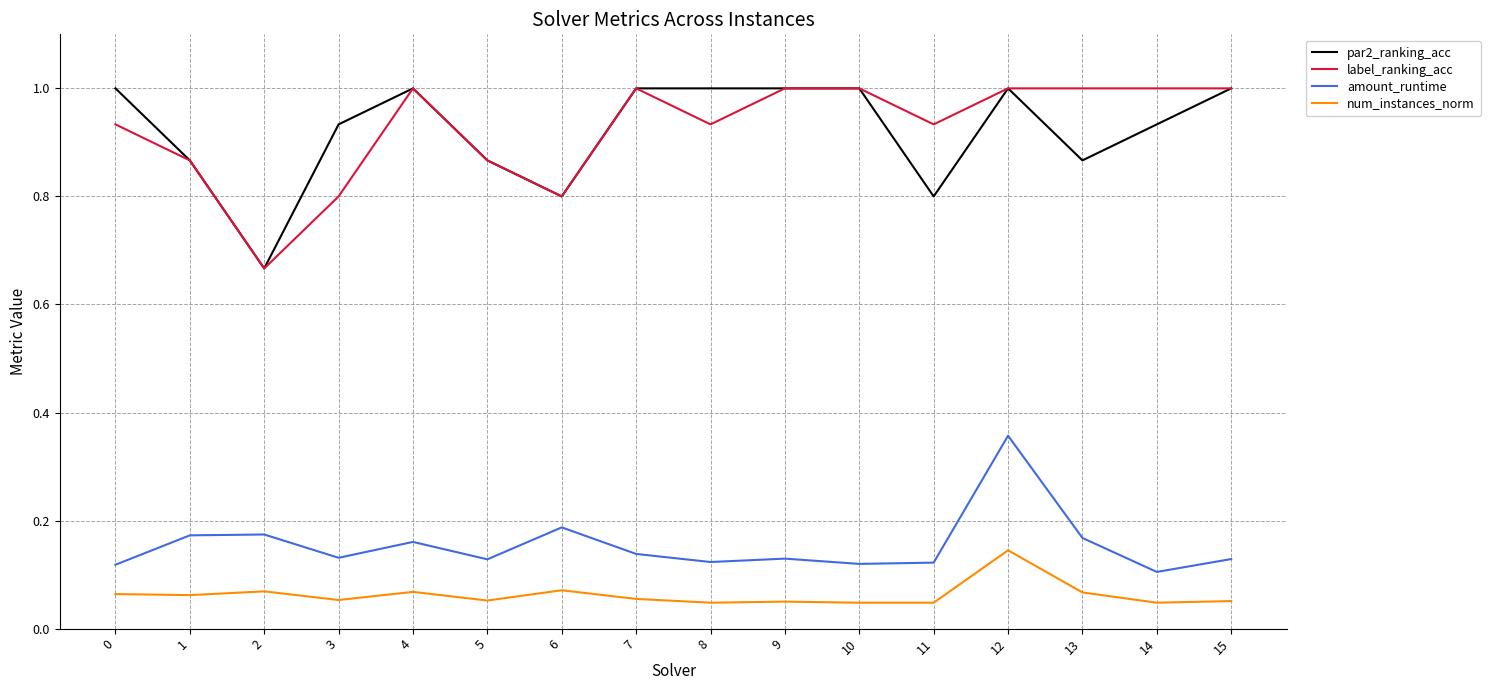

Is it true that label_ranking_acc equals 0.5 at 9?

False